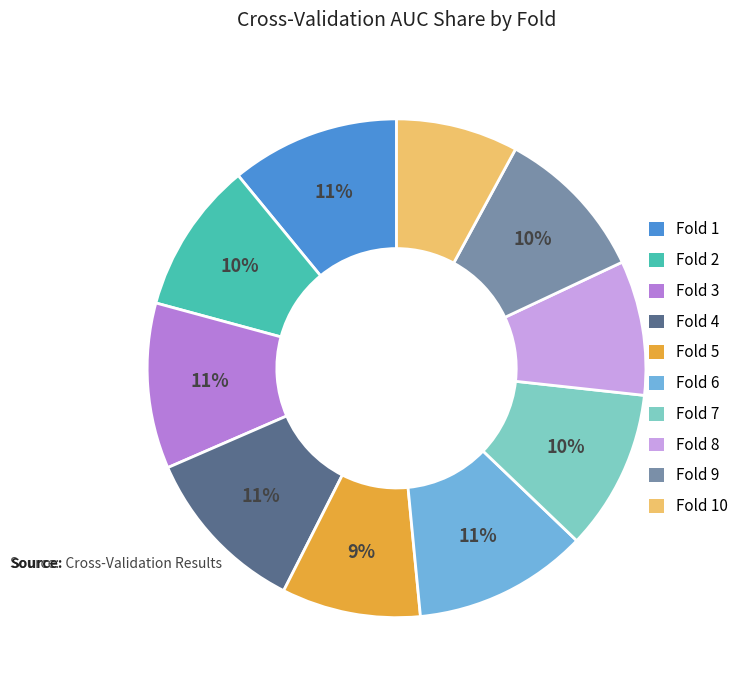

Does any single category account for the majority?

No